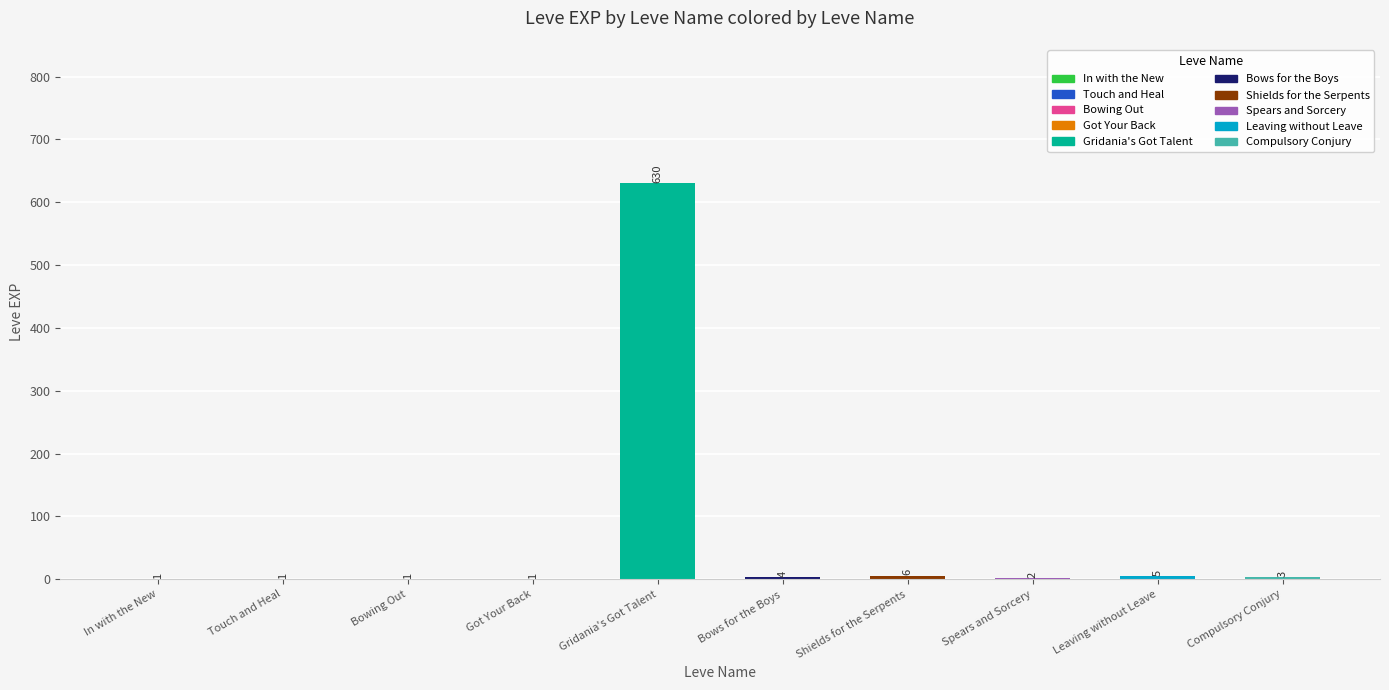

Which category has the highest value across all series?

Gridania's Got Talent